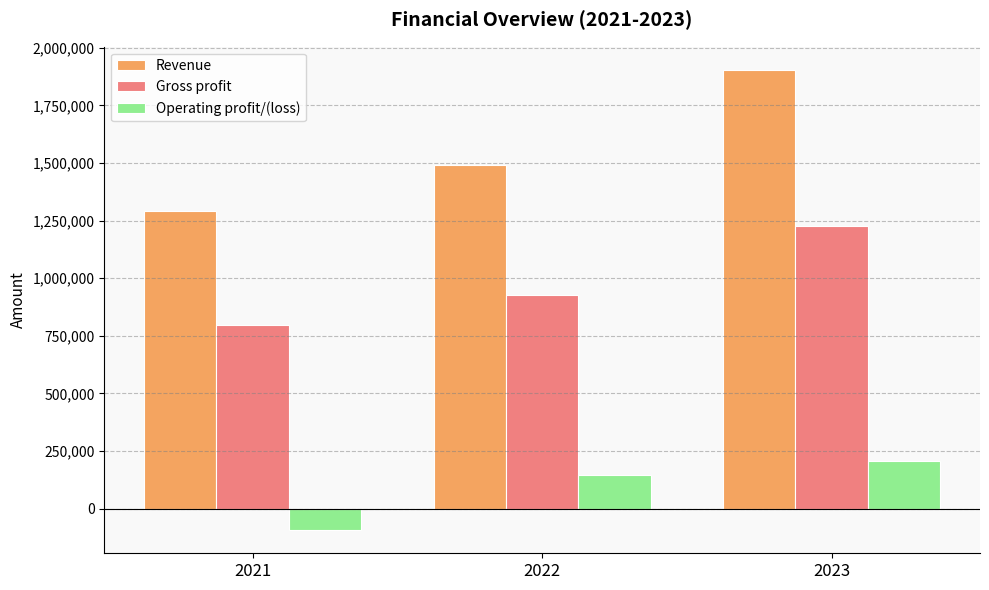

At which category is the sum across all series the highest?

2023